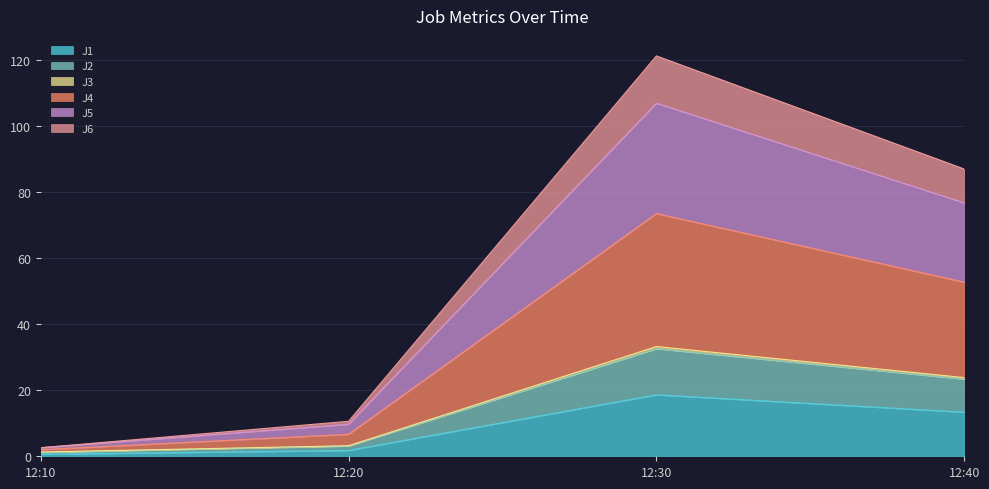

True or false: J1 has a value of 25.7 at 12:30.

False